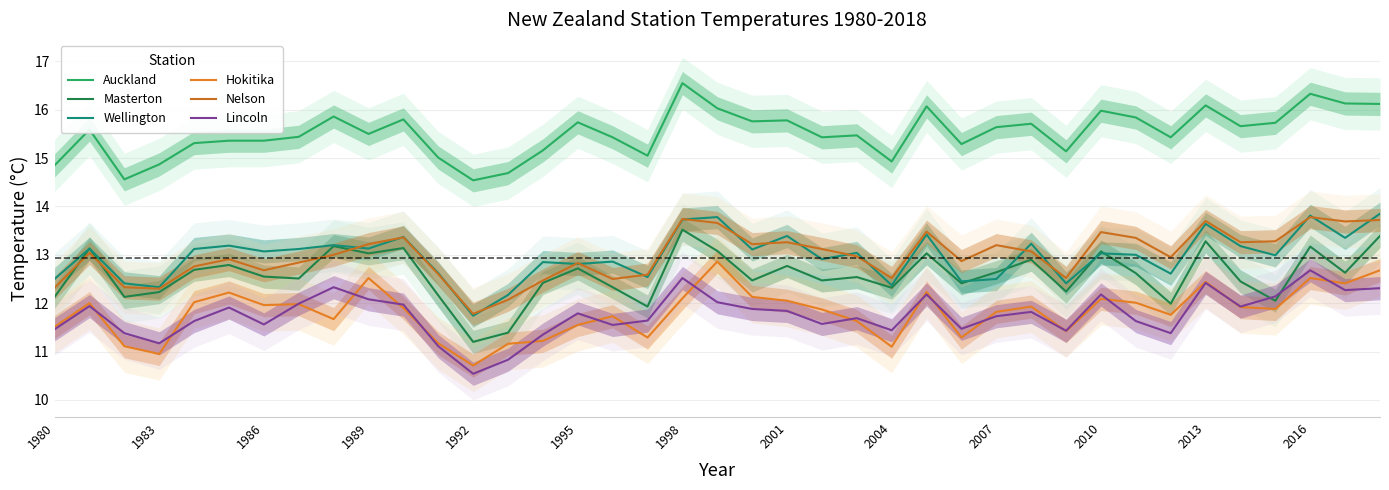

True or false: Hokitika and Wellington cross at least once.

False